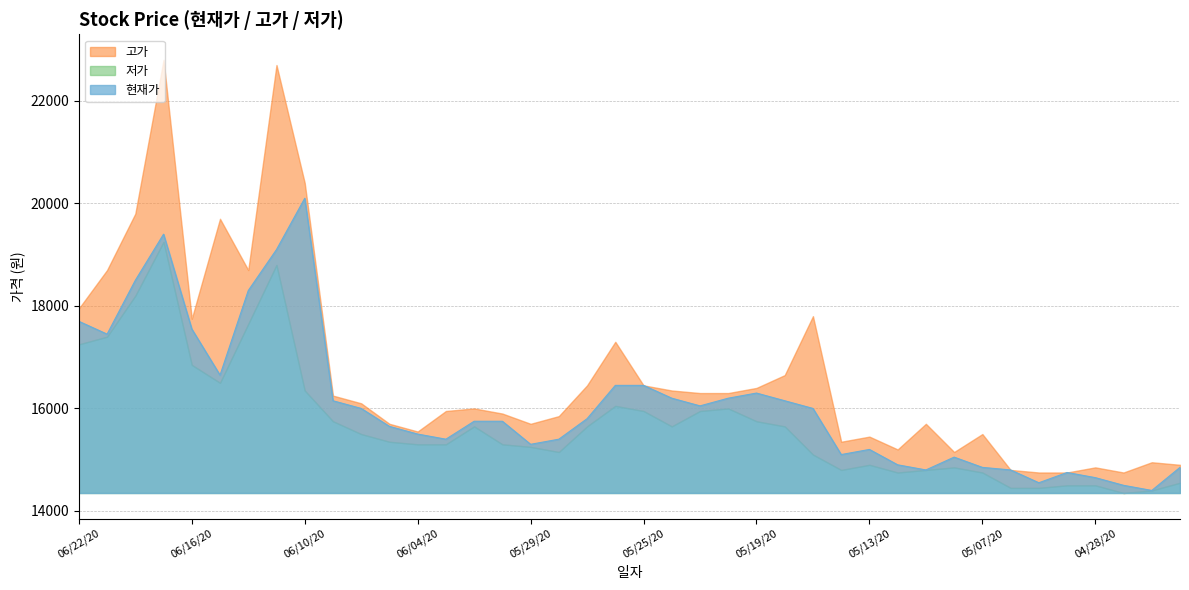

At which label does 고가 first exceed 16100?

20200622